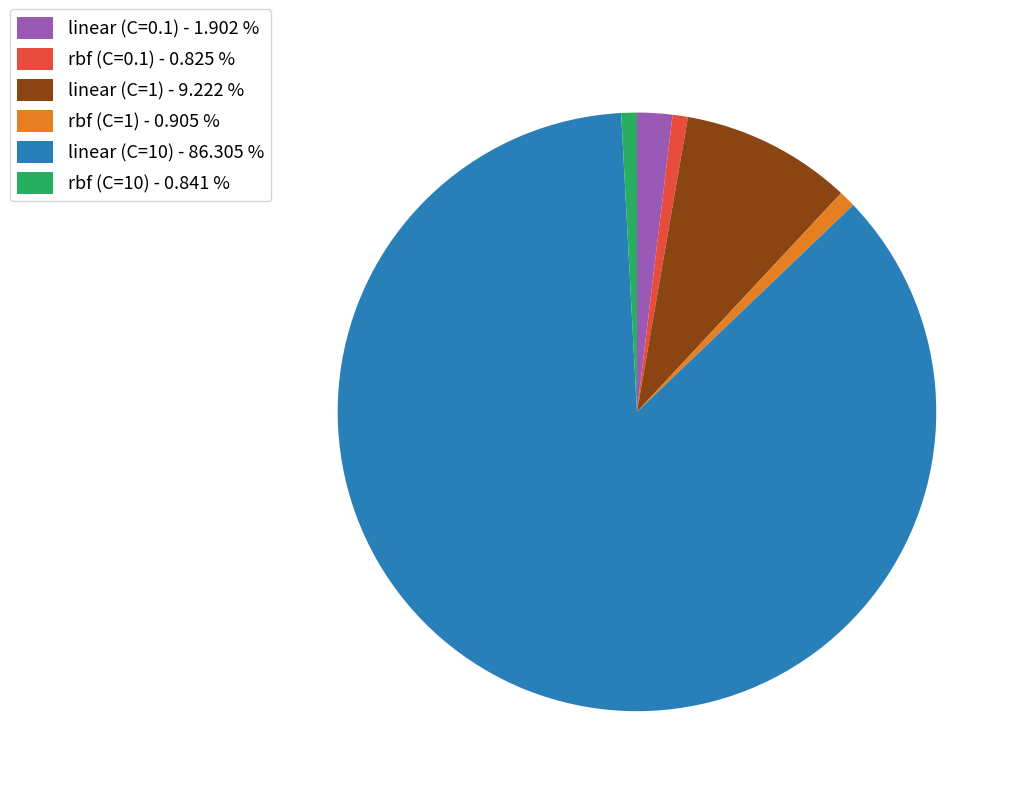

Which slice is the largest?

linear (C=10)